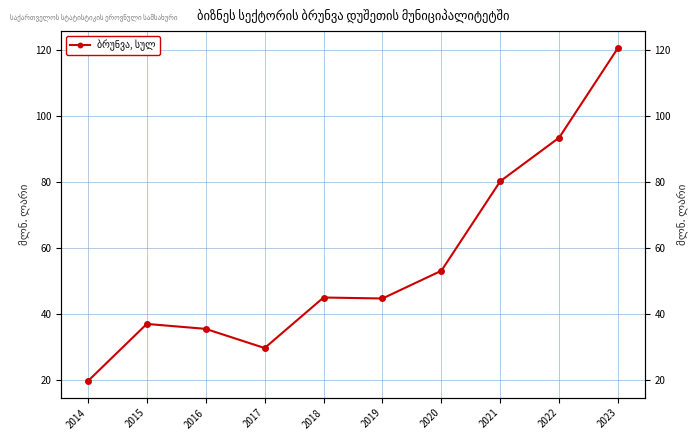

How many data points does each series have?

10